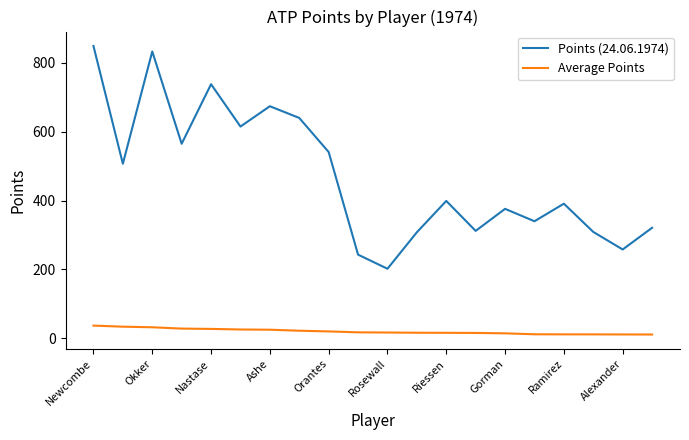

How many lines are shown in the chart?

2